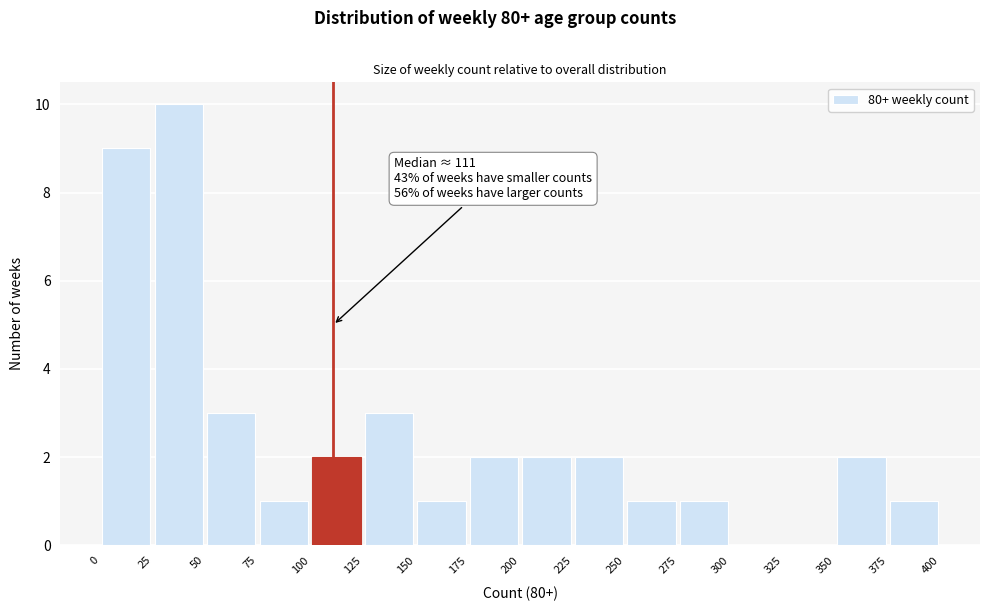

Which range on the x-axis has the tallest bar?

25 to 50